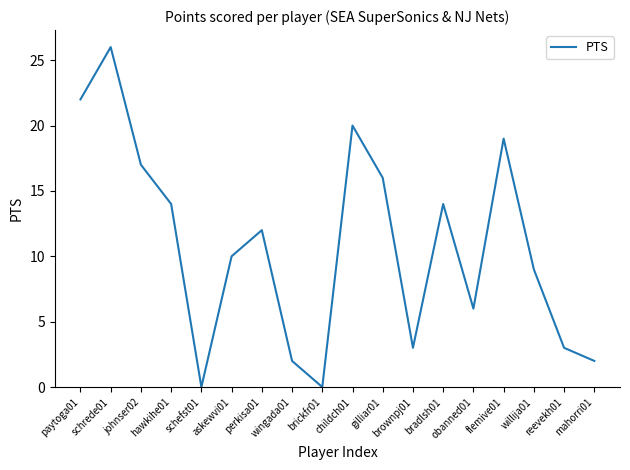

How many categories are shown in the chart?

18